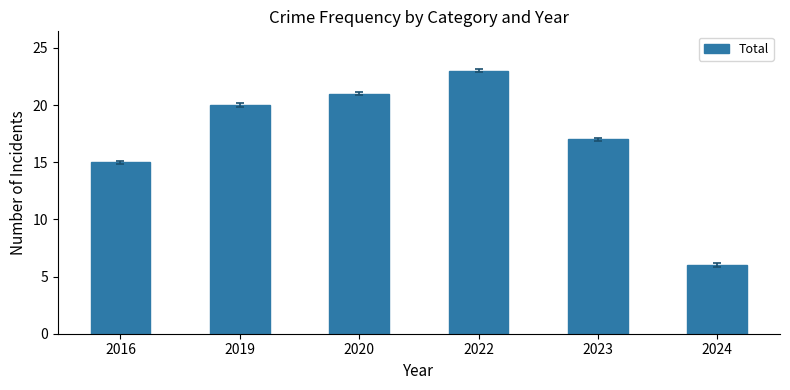

Read the value at 2019, to the nearest 5.

20